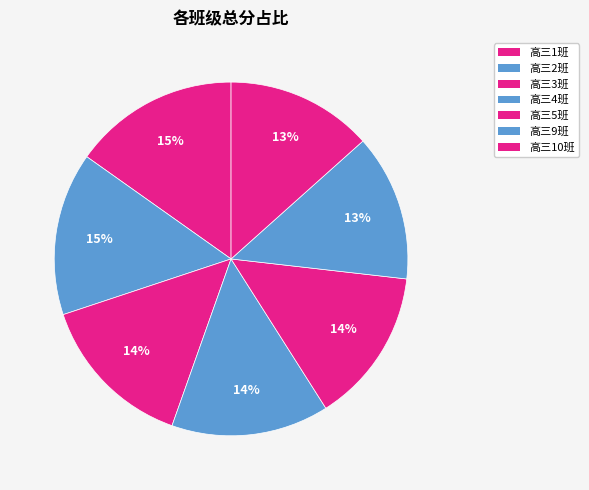

Count the number of slices in the pie.

7